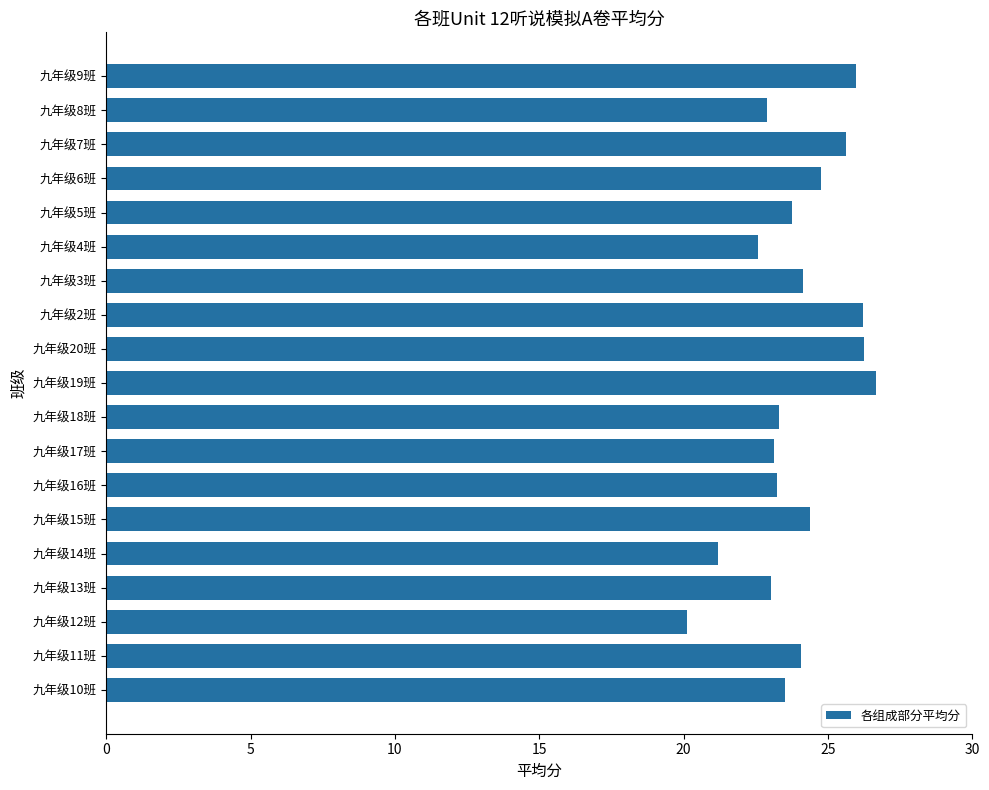

How many data points does each series have?

19